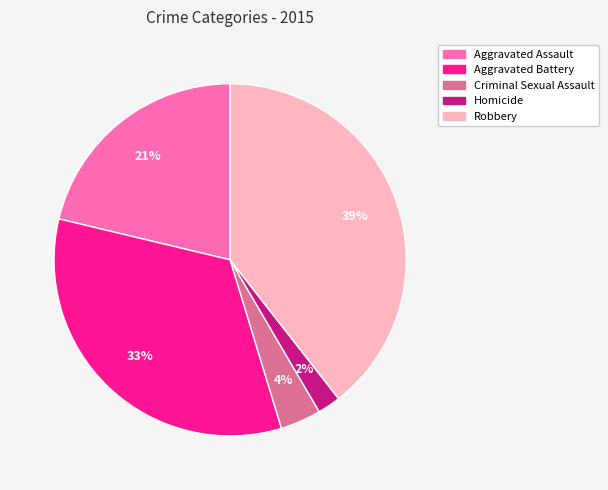

How many segments does this pie chart have?

5